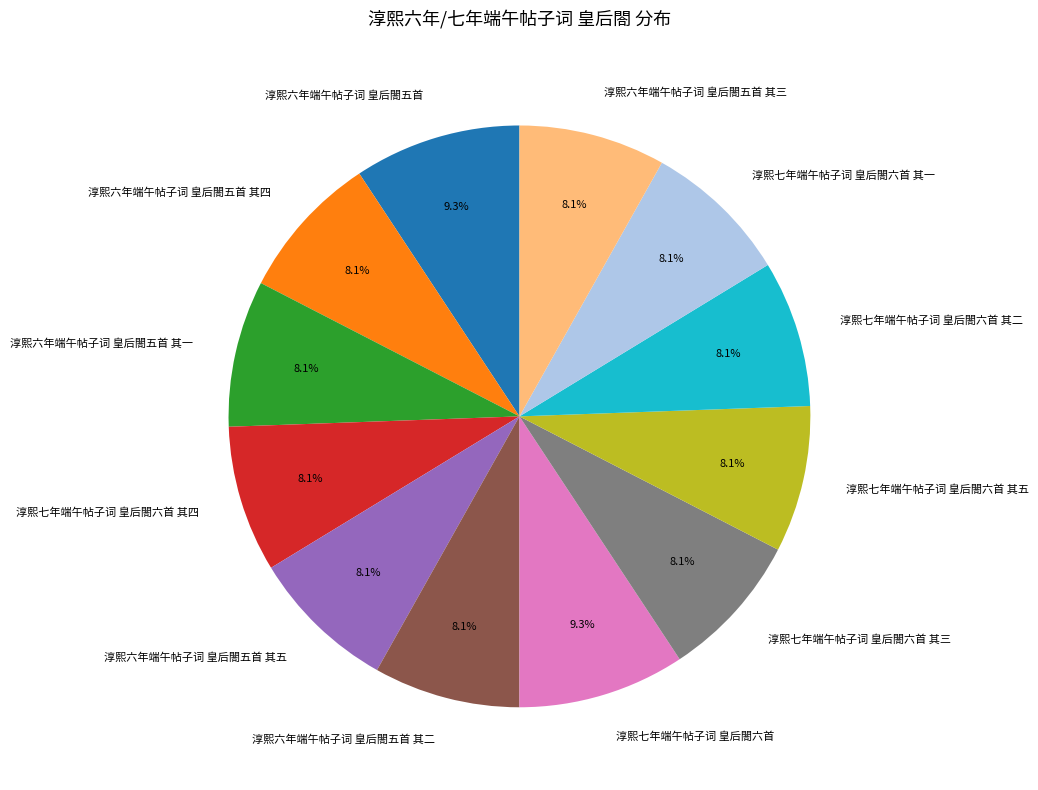

What is the ratio of the value at 淳熙七年端午帖子词 皇后閤六首 其五 to the value at 淳熙七年端午帖子词 皇后閤六首 其二?

1.0